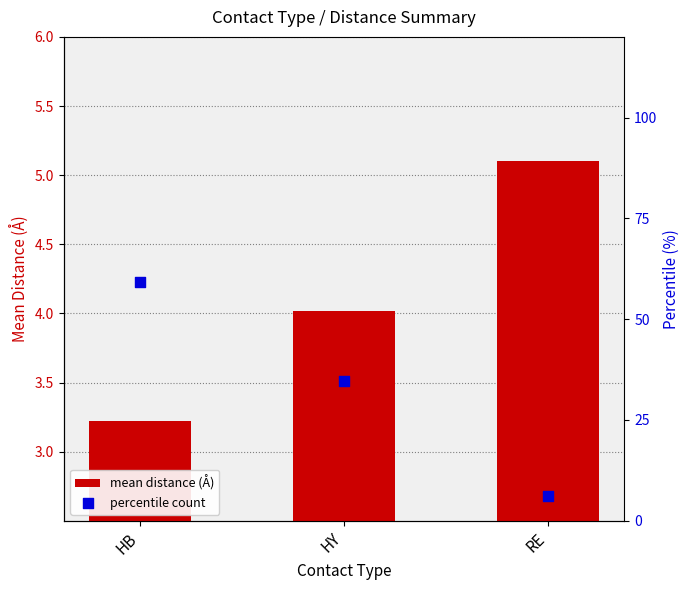

Which series has the largest Y range (max minus min)?

percentile count